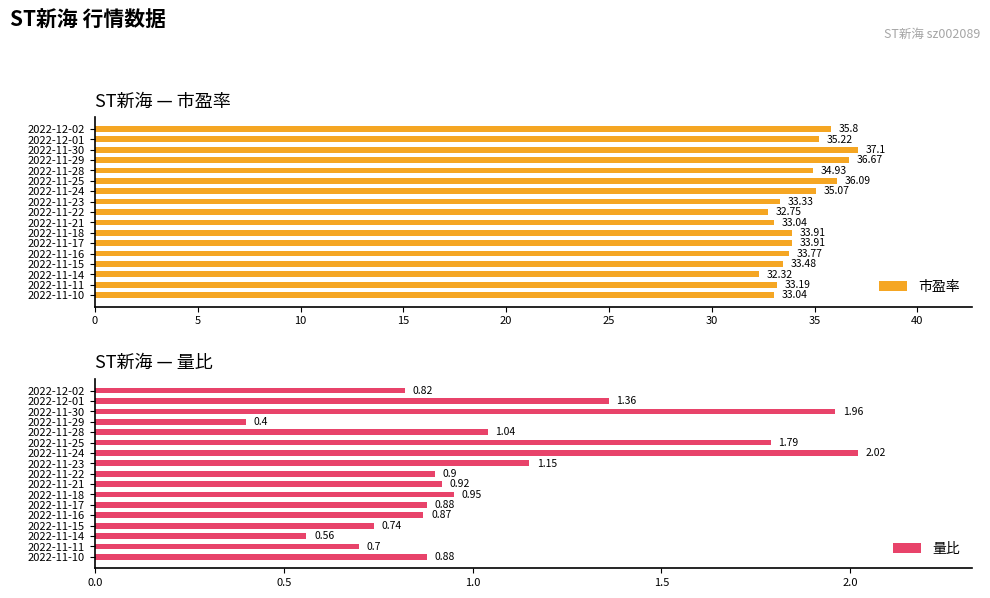

At how many categories does at least one series exceed 6?

17